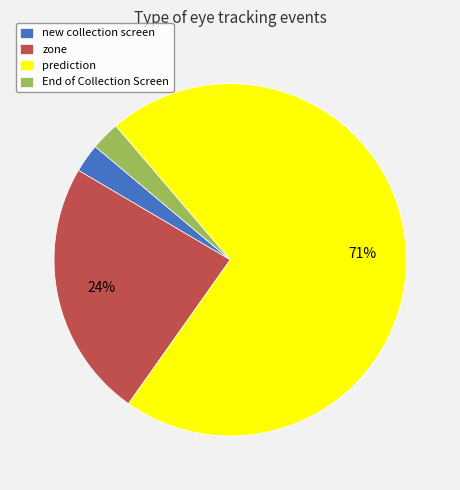

Is new collection screen the majority of the pie?

No